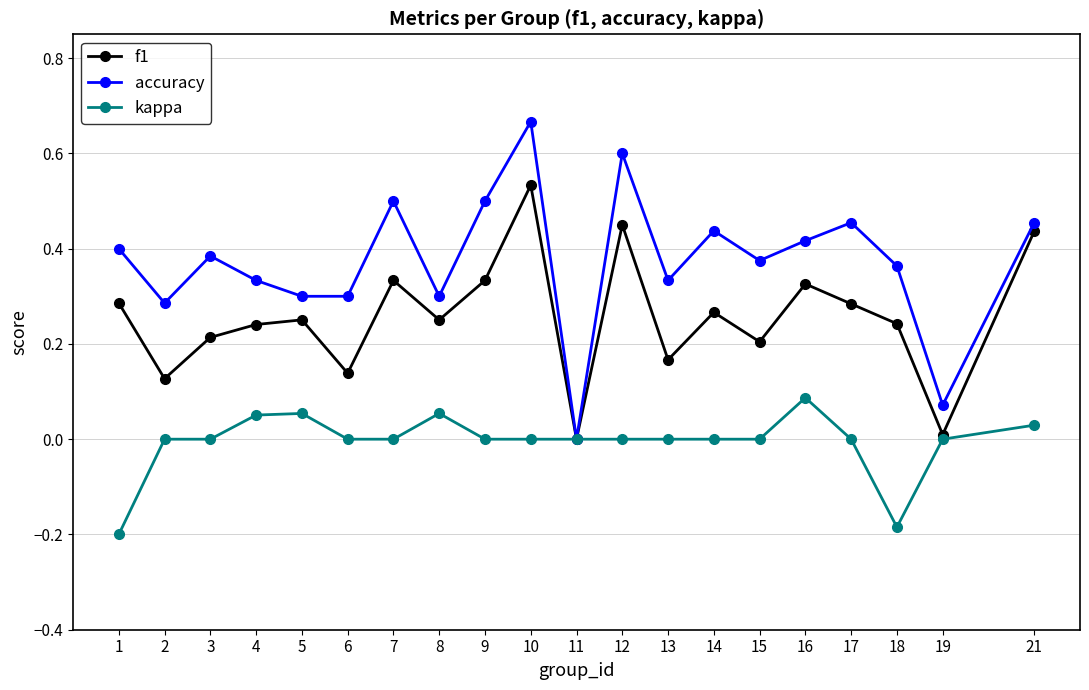

Which label corresponds to the largest value in the chart?

10